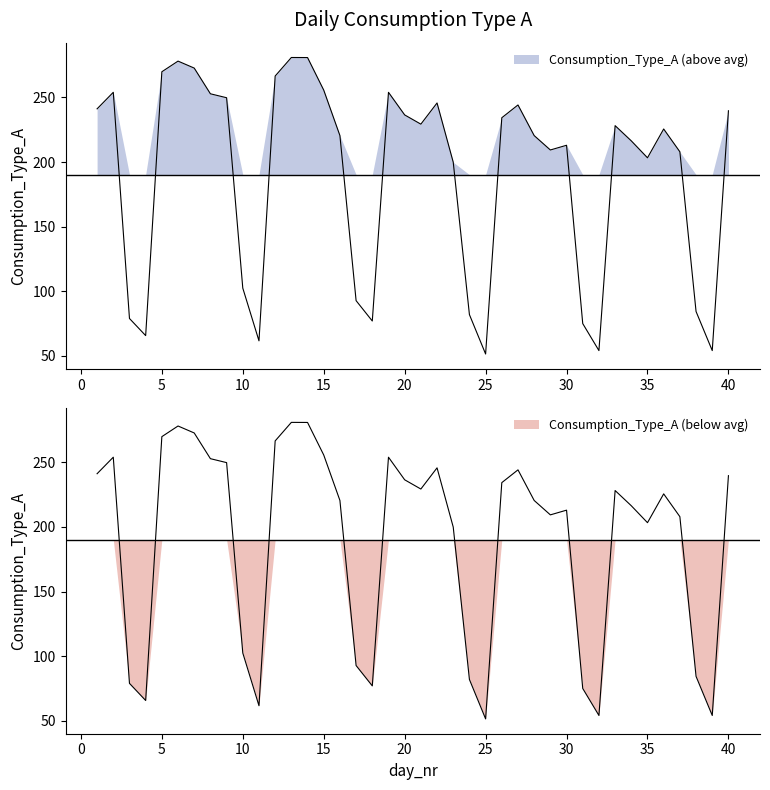

How many data points are less than 225?

20